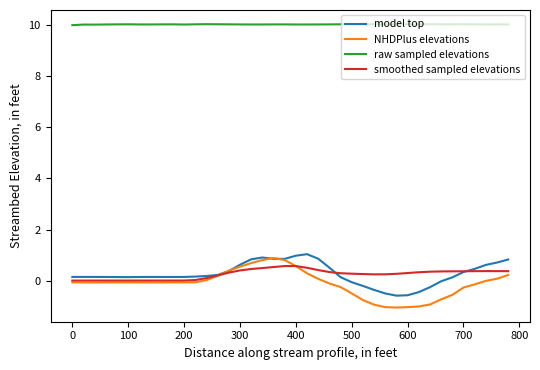

Which series has the largest total across all categories?

raw sampled elevations